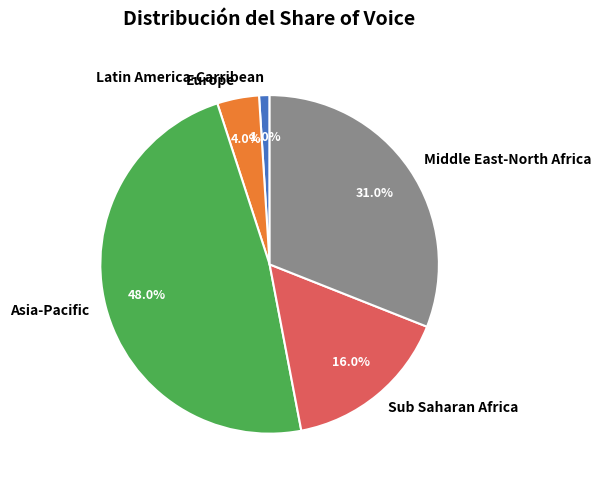

Is it true that Sub Saharan Africa is 16% of the pie?

True